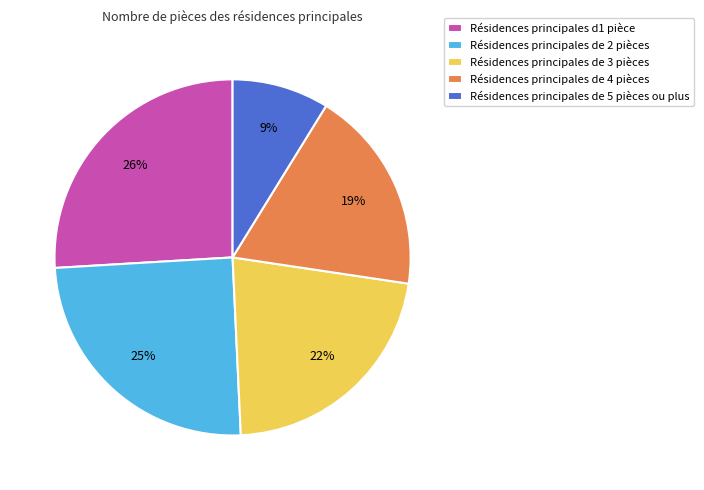

True or false: Résidences principales de 5 pièces ou plus accounts for 9% of the total.

True